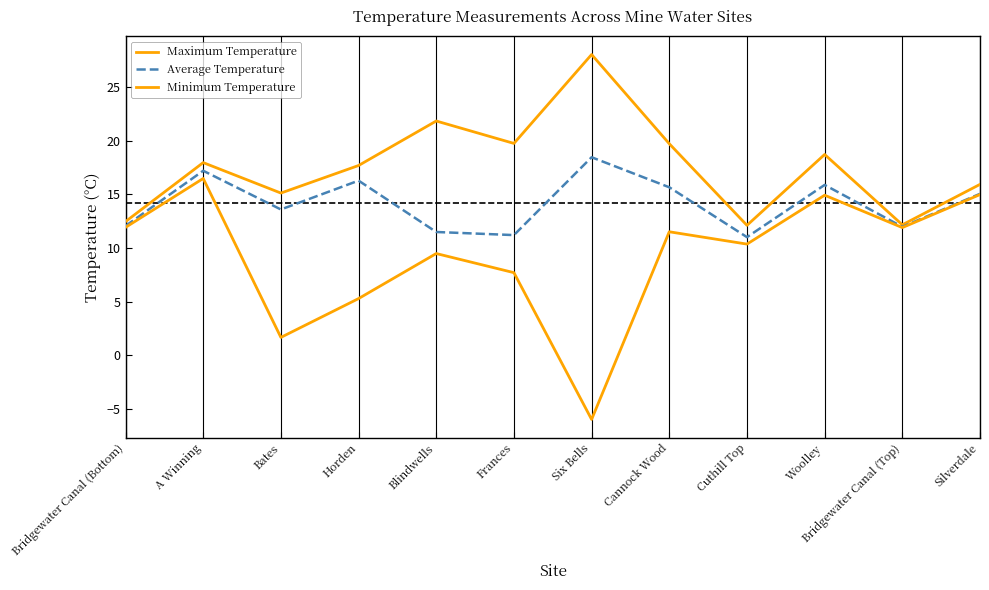

Reading right to left, extract all data points from this chart.

Maximum Temperature: 15.9	12.2	18.7	12.1	19.7	28.1	19.8	21.9	17.7	15.1	18.0	12.5
Average Temperature: 15.1	12.0	15.9	11.0	15.7	18.5	11.2	11.5	16.3	13.6	17.2	12.1
Minimum Temperature: 15.0	11.9	14.9	10.4	11.5	-6.0	7.7	9.5	5.3	1.7	16.5	11.9